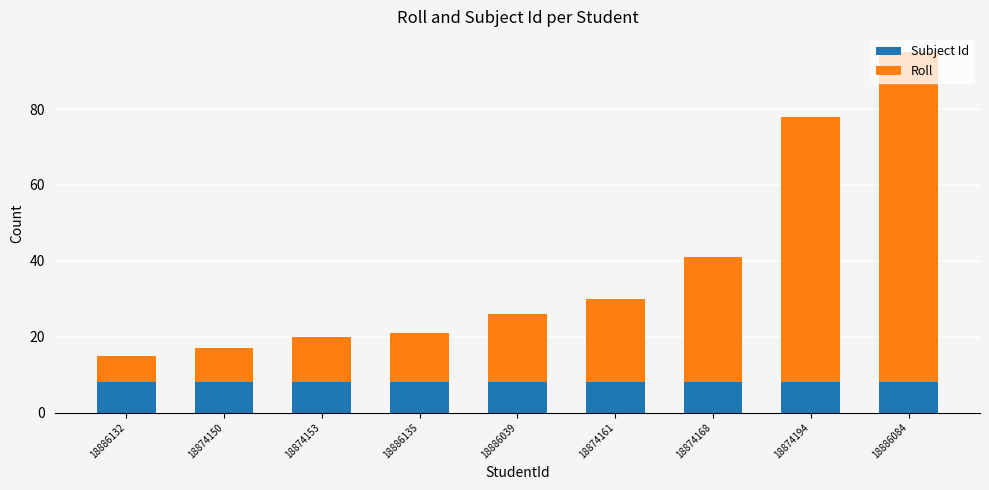

What is the sum of all Subject Id values?

72